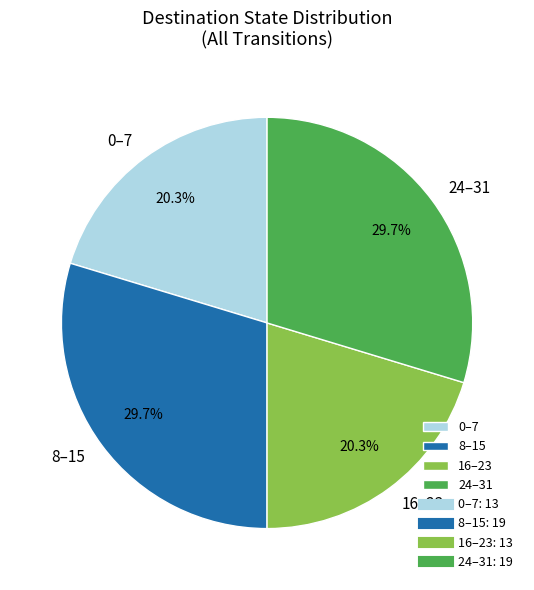

What is the ratio of the value at 24–31 to the value at 16–23?

1.5